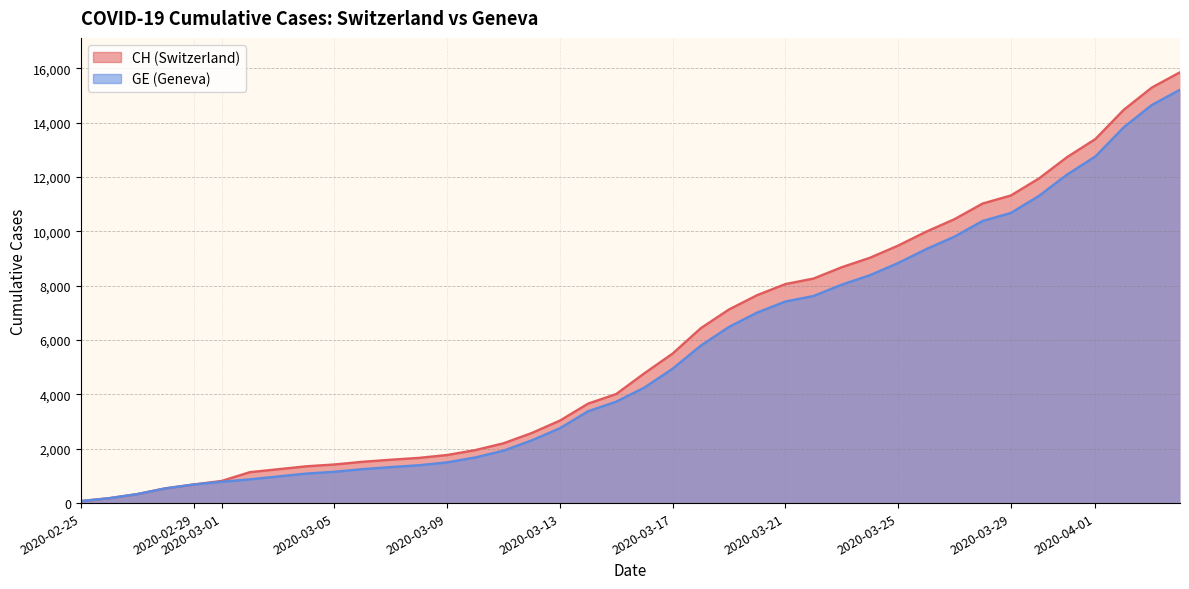

Which series has the largest total across all categories?

CH